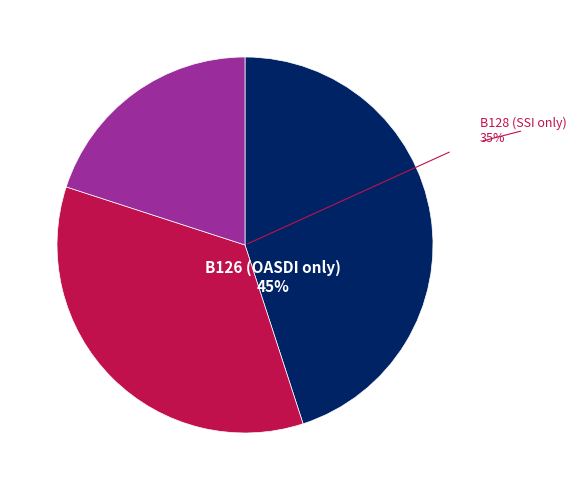

Is there any slice that represents more than half of the pie?

No